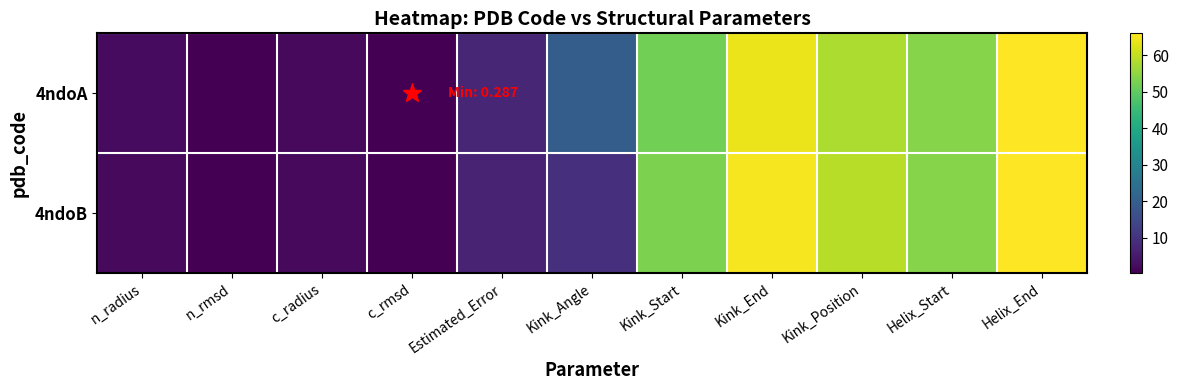

Which label corresponds to the smallest value in the chart?

c_rmsd